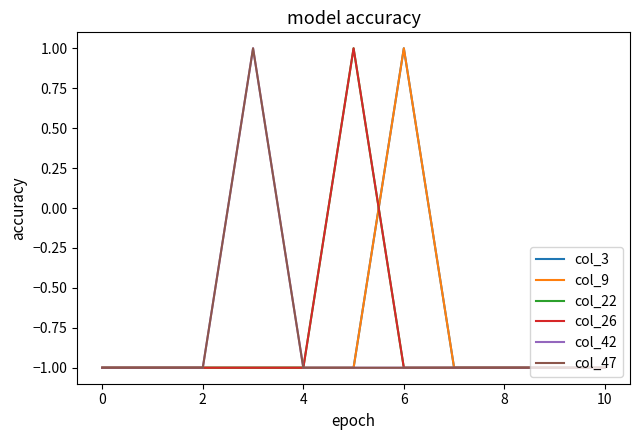

How many lines are shown in the chart?

6